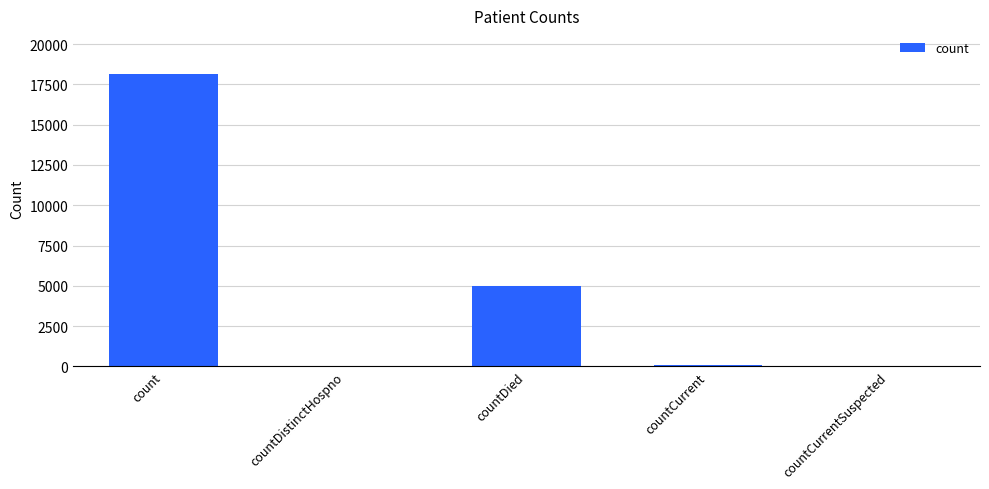

At which category does the chart reach its peak across all series?

count